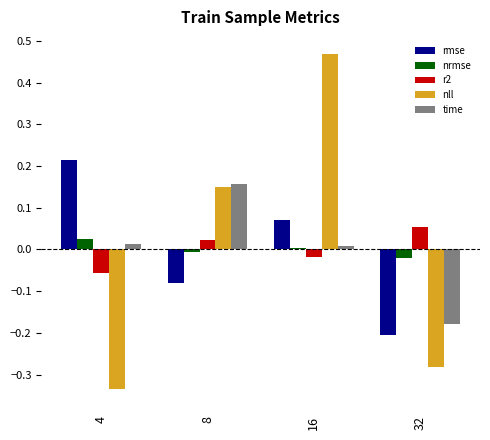

Which series has the largest range (max minus min)?

nll